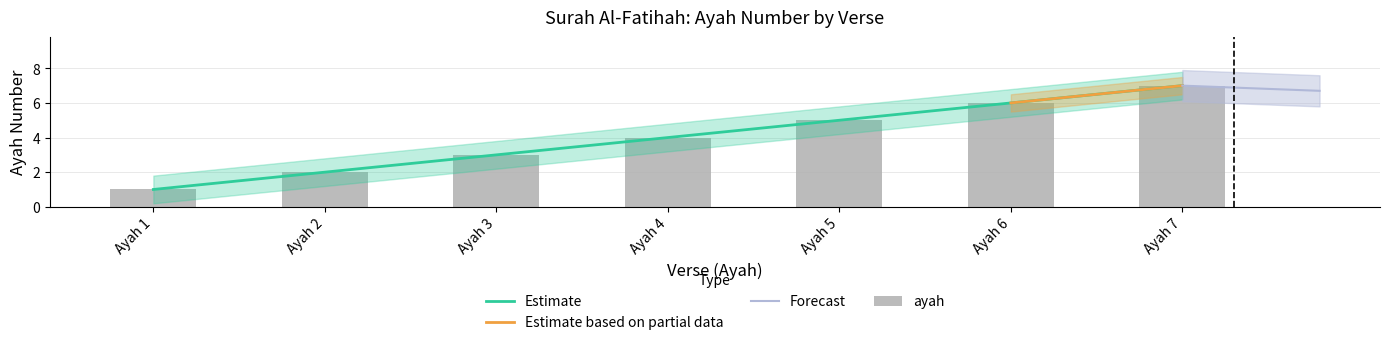

Rank the categories by value from lowest to highest.

Ayah 1, Ayah 2, Ayah 3, Ayah 4, Ayah 5, Ayah 6, Ayah 7